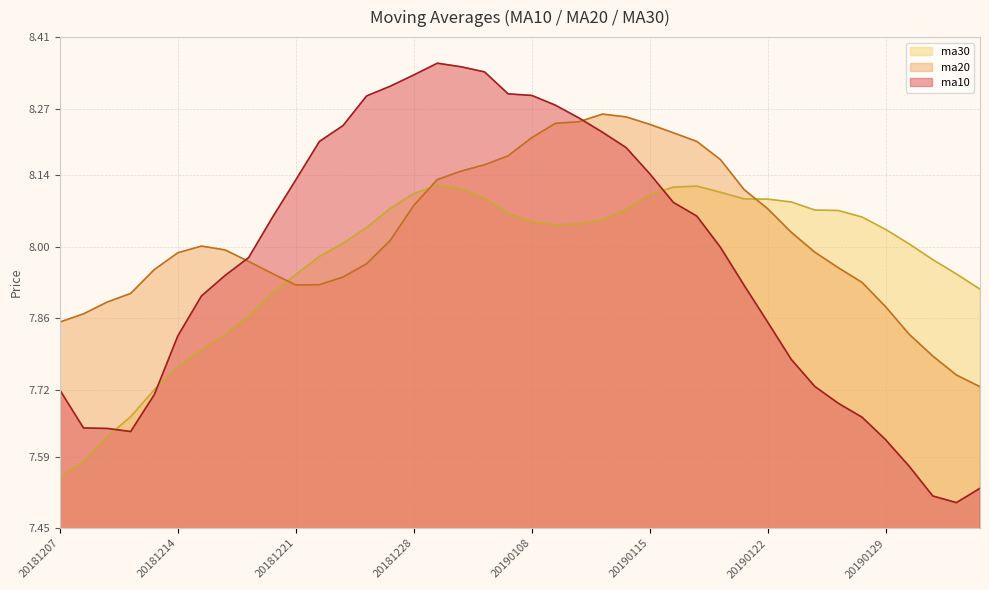

Which series ends up on top after the final intersection of ma20 and ma10?

ma20